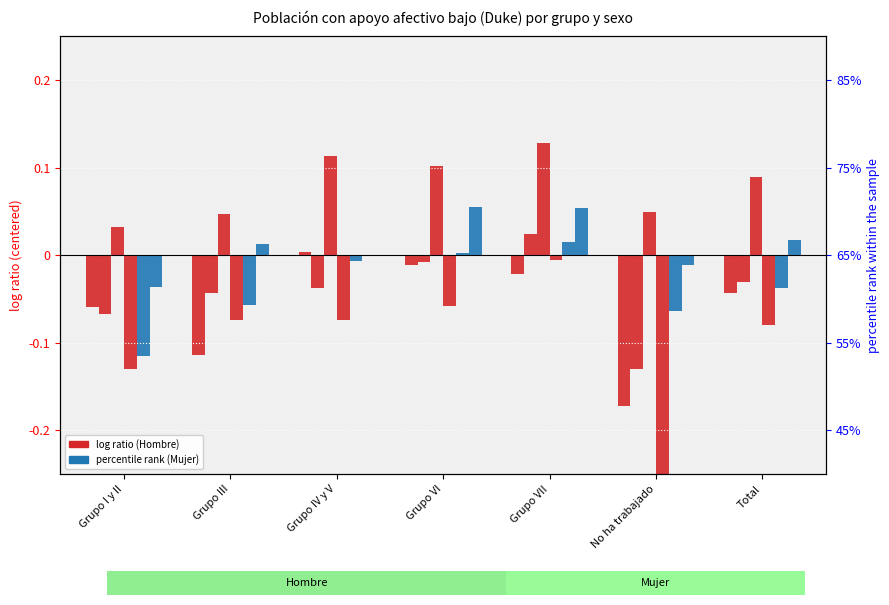

How many values in Mujer 2007 are below zero?

5